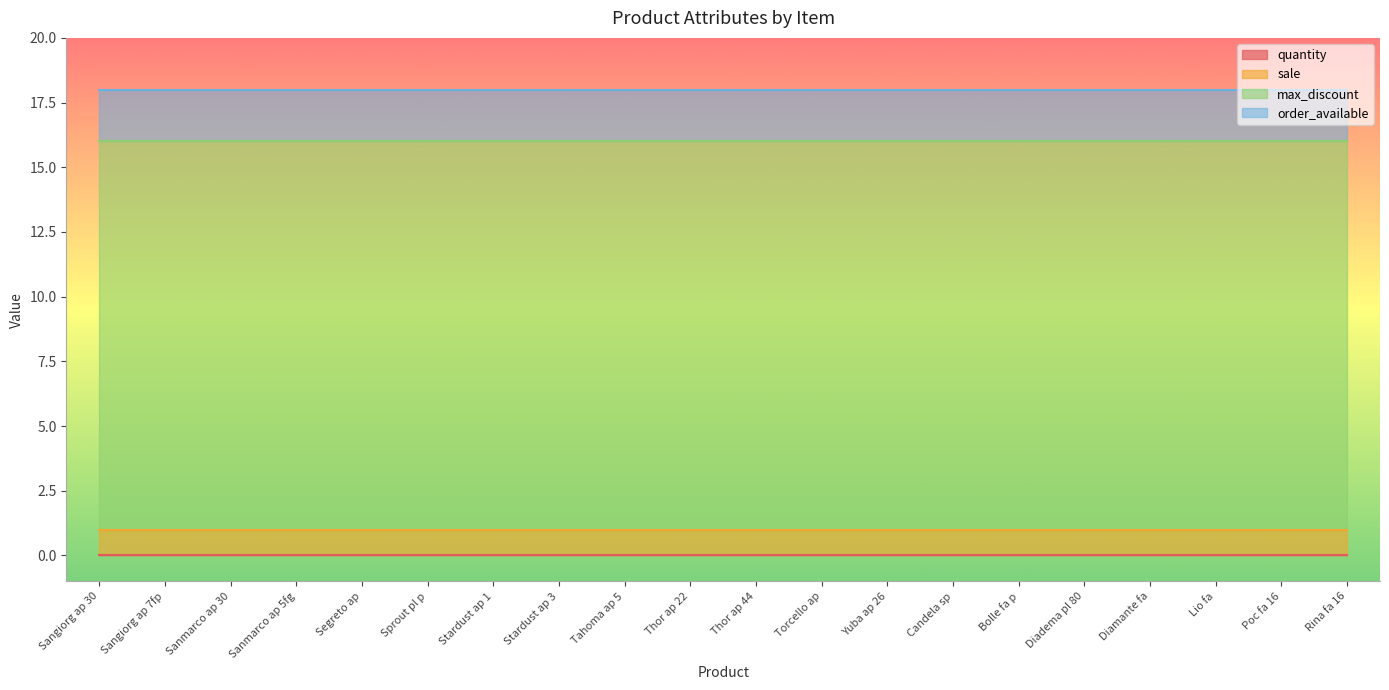

Rank the series at Sprout pl p from highest to lowest value.

max_discount, order_available, sale, quantity